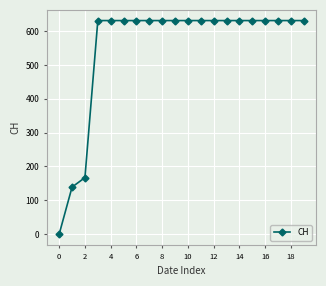

What is the value of the 11th point from the left?

631